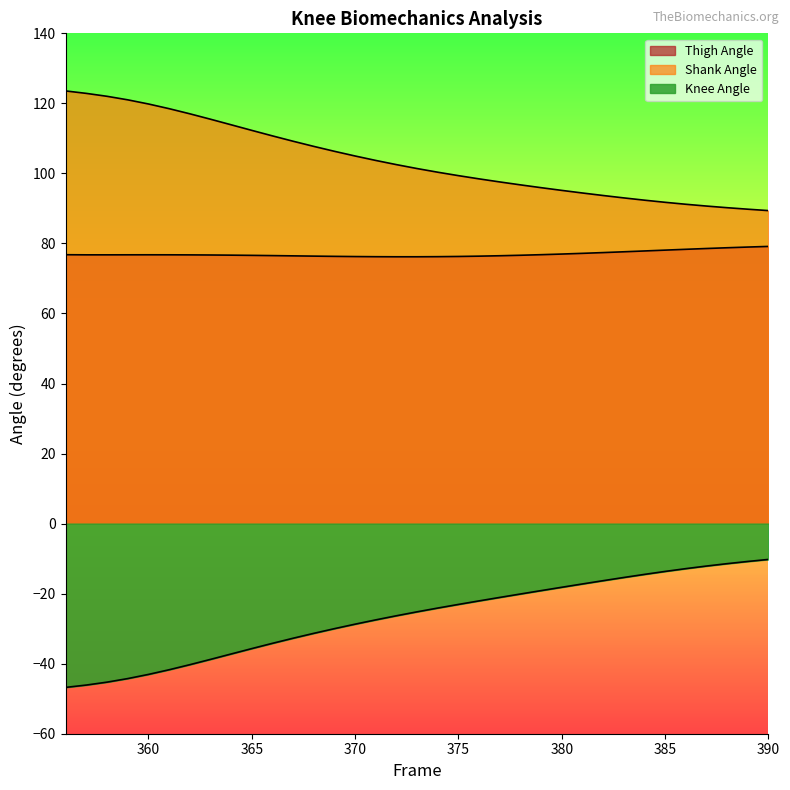

What is the spread (max minus min) of values at 385?

105.4